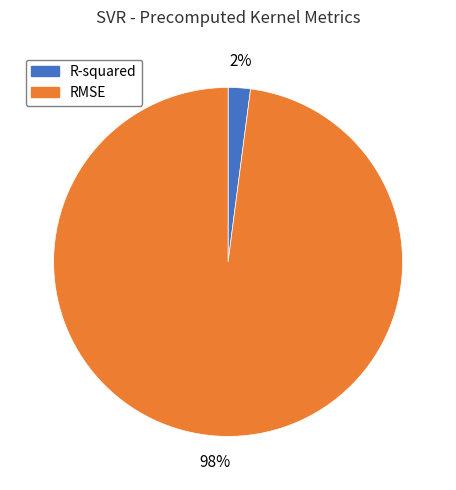

How many slices are in this pie chart?

2